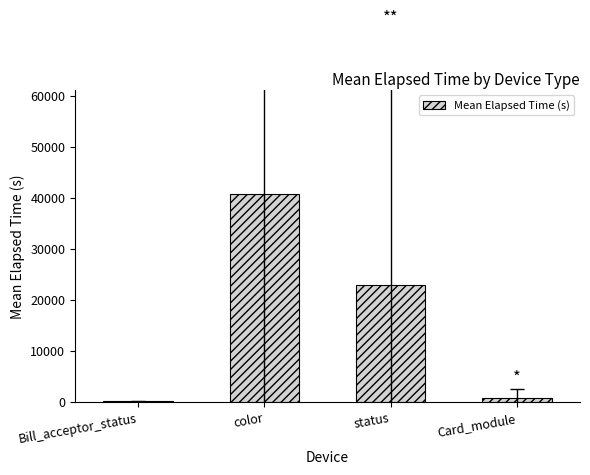

True or false: the data shows 721.1 at Card_module.

True